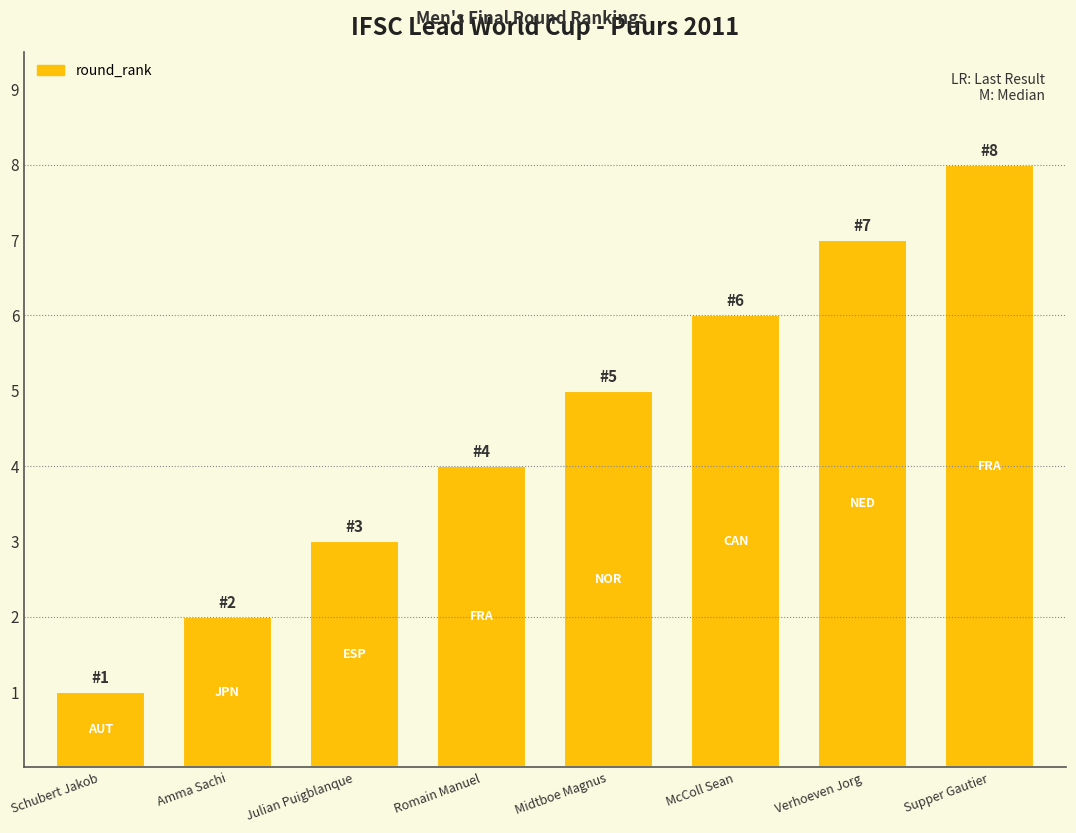

What is the label of the 6th bar from the left?

McColl Sean